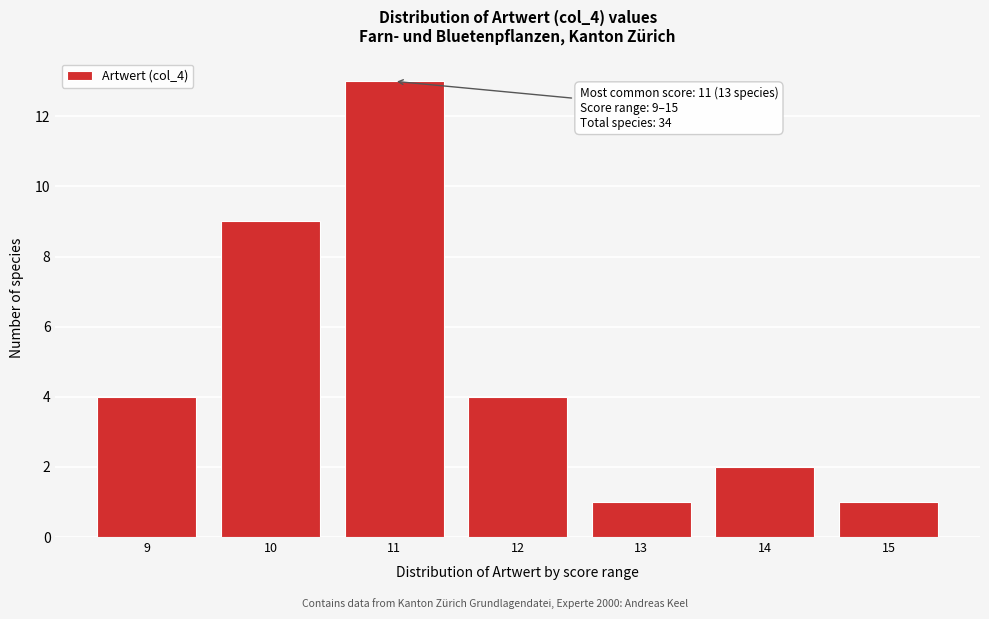

Over which range of the x-axis is the bar tallest?

10.5 to 11.5